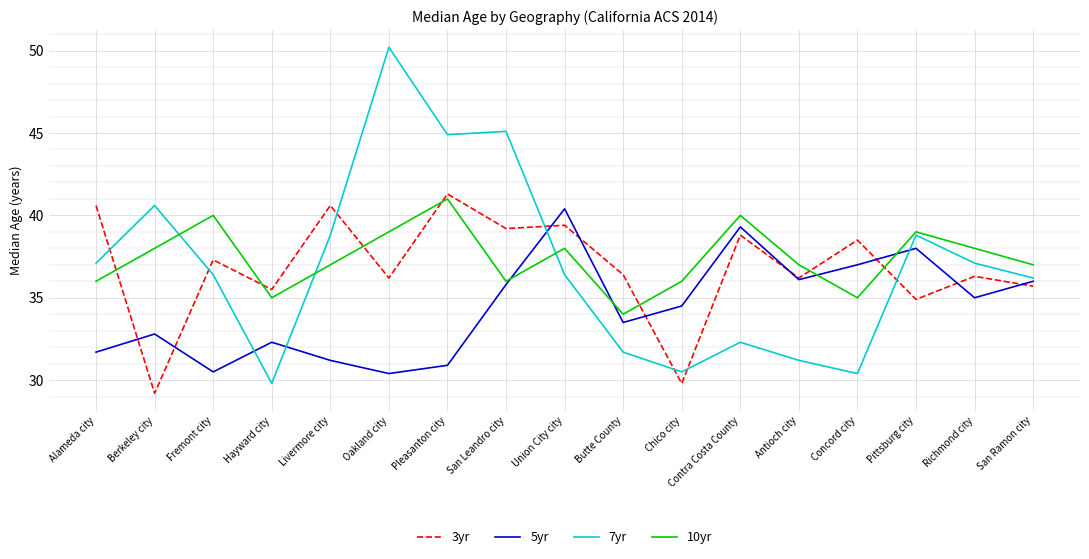

Reading left to right, list all the values displayed in this chart.

3yr: Alameda city=40.6	Berkeley city=29.2	Fremont city=37.3	Hayward city=35.5	Livermore city=40.6	Oakland city=36.2	Pleasanton city=41.3	San Leandro city=39.2	Union City city=39.4	Butte County=36.4	Chico city=29.8	Contra Costa County=38.8	Antioch city=36.2	Concord city=38.5	Pittsburg city=34.9	Richmond city=36.3	San Ramon city=35.7
5yr: Alameda city=31.7	Berkeley city=32.8	Fremont city=30.5	Hayward city=32.3	Livermore city=31.2	Oakland city=30.4	Pleasanton city=30.9	San Leandro city=35.8	Union City city=40.4	Butte County=33.5	Chico city=34.5	Contra Costa County=39.3	Antioch city=36.1	Concord city=37.0	Pittsburg city=38.0	Richmond city=35.0	San Ramon city=36.0
7yr: Alameda city=37.1	Berkeley city=40.6	Fremont city=36.4	Hayward city=29.8	Livermore city=38.8	Oakland city=50.2	Pleasanton city=44.9	San Leandro city=45.1	Union City city=36.4	Butte County=31.7	Chico city=30.5	Contra Costa County=32.3	Antioch city=31.2	Concord city=30.4	Pittsburg city=38.8	Richmond city=37.1	San Ramon city=36.2
10yr: Alameda city=36.0	Berkeley city=38.0	Fremont city=40.0	Hayward city=35.0	Livermore city=37.0	Oakland city=39.0	Pleasanton city=41.0	San Leandro city=36.0	Union City city=38.0	Butte County=34.0	Chico city=36.0	Contra Costa County=40.0	Antioch city=37.0	Concord city=35.0	Pittsburg city=39.0	Richmond city=38.0	San Ramon city=37.0